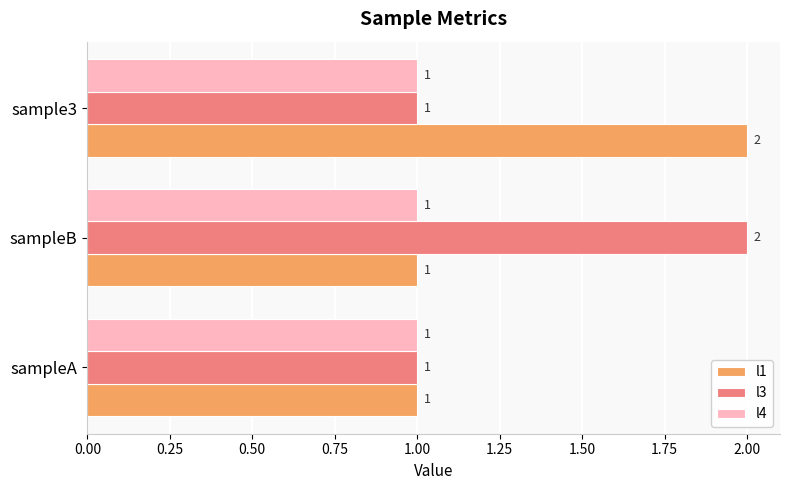

What is the sum of all l1 values?

4